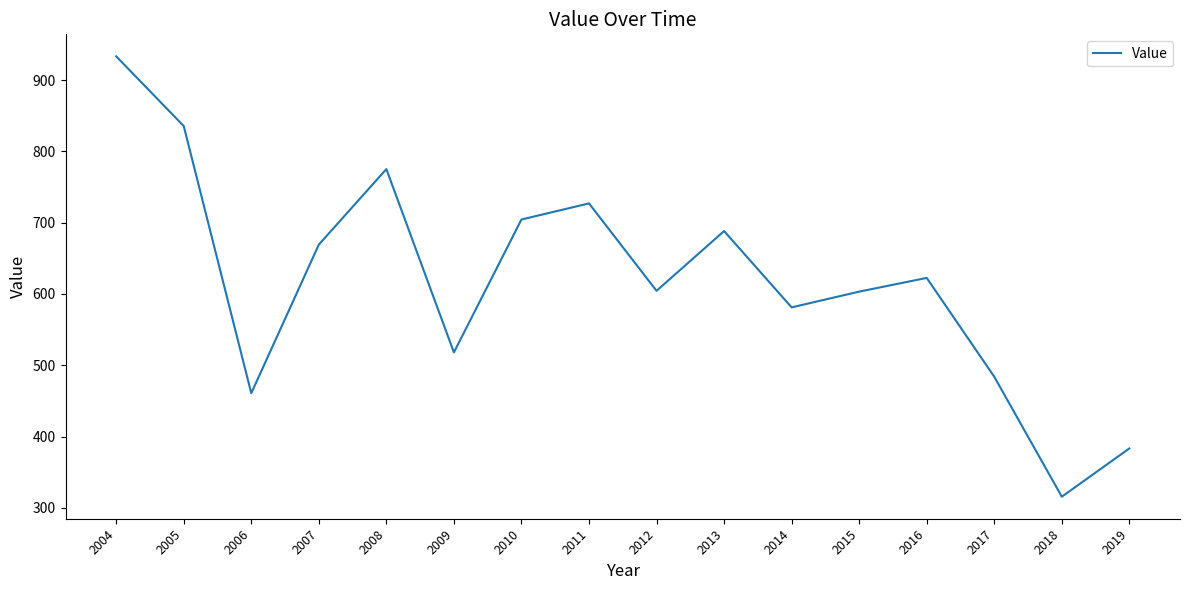

Between 2008 and 2017, which is larger?

2008